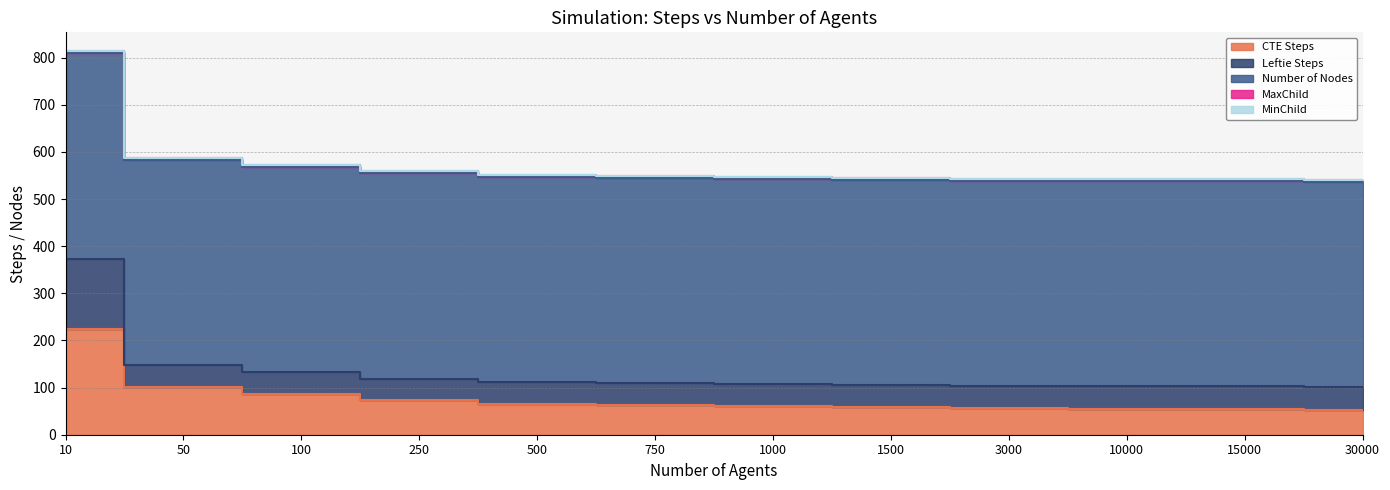

At 1500, list the series in order from largest to smallest.

Number of Nodes, CTE Steps, Leftie Steps, MaxChild, MinChild